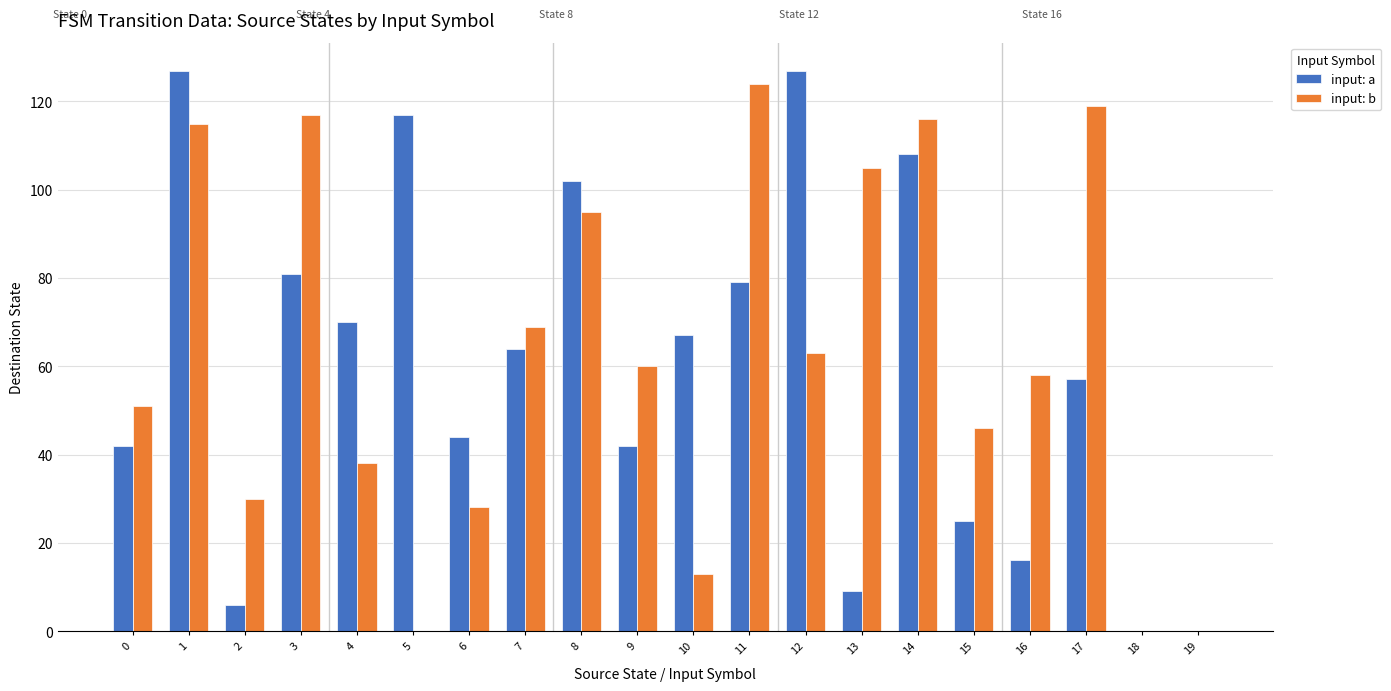

Between 8 and 15, which series saw the biggest shift?

input: a